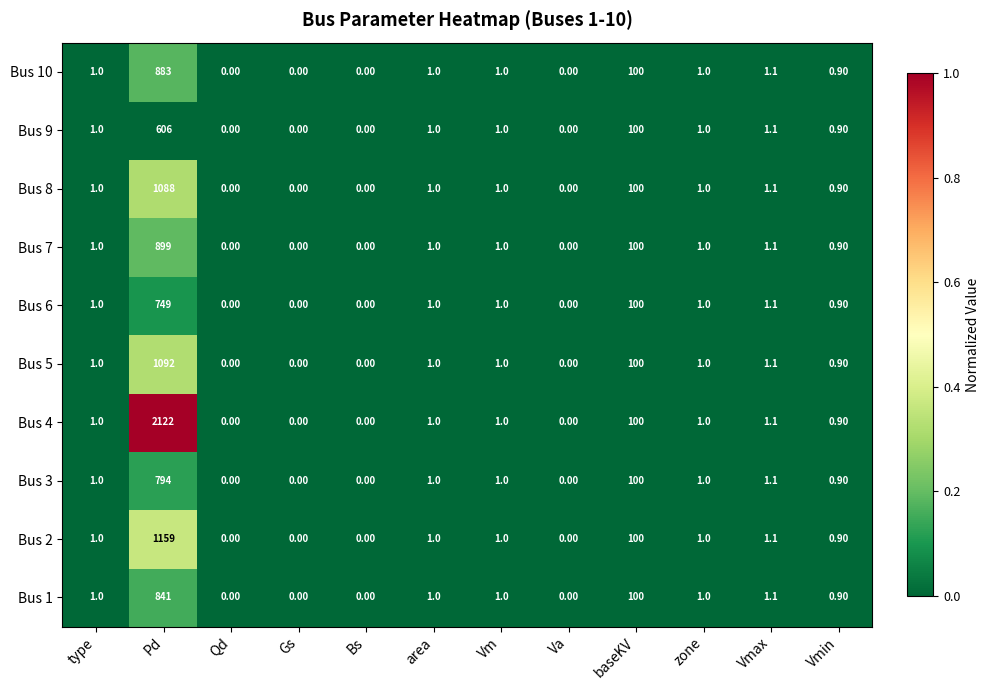

Which category has the highest value in the Bus 5 series?

Pd